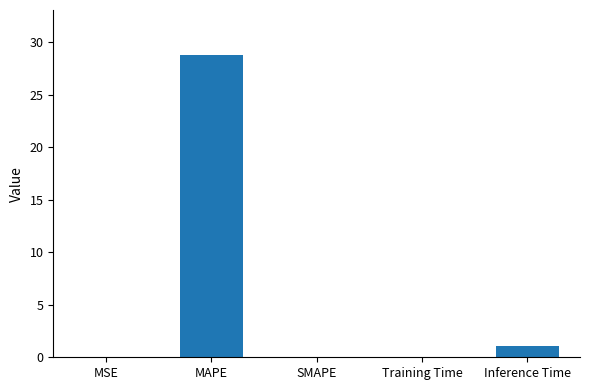

What is the maximum value shown in the chart?

28.8